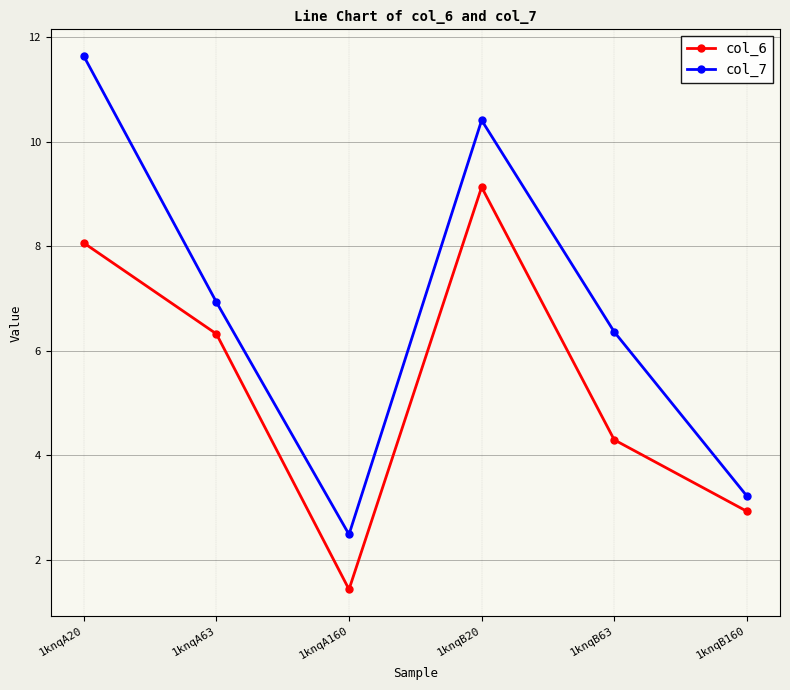

Which category has the highest value in the col_7 series?

1knqA20